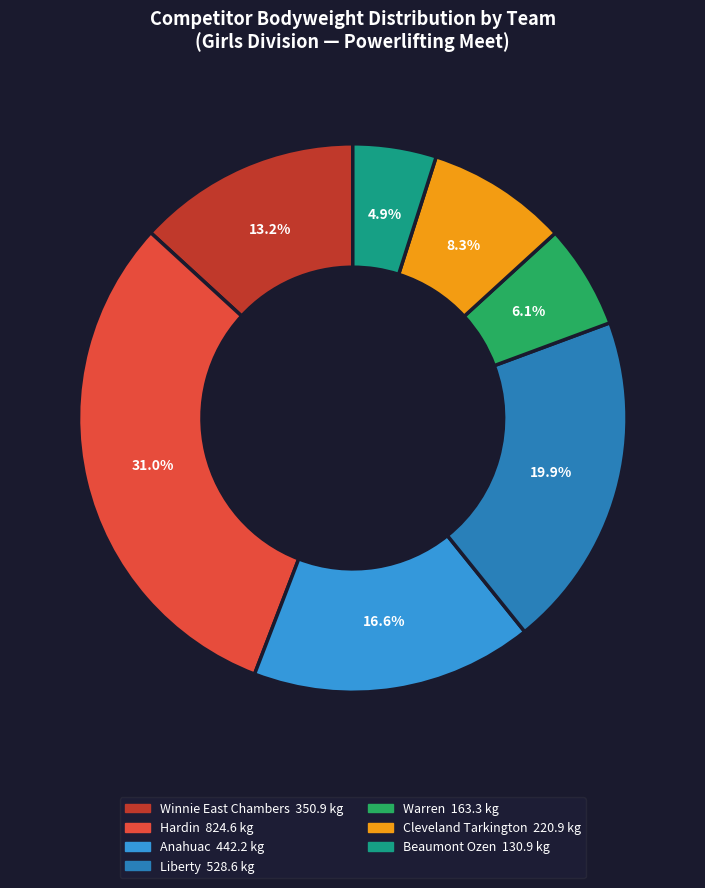

Does any single category account for the majority?

No